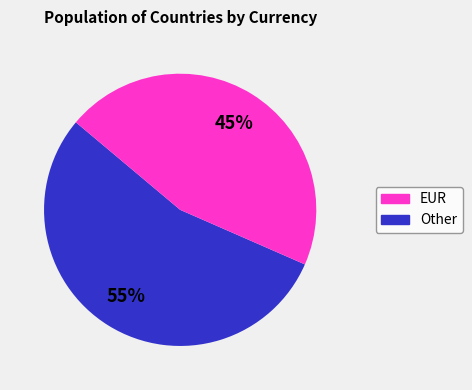

To the nearest percent, what is the combined percentage of Other and EUR?

100%